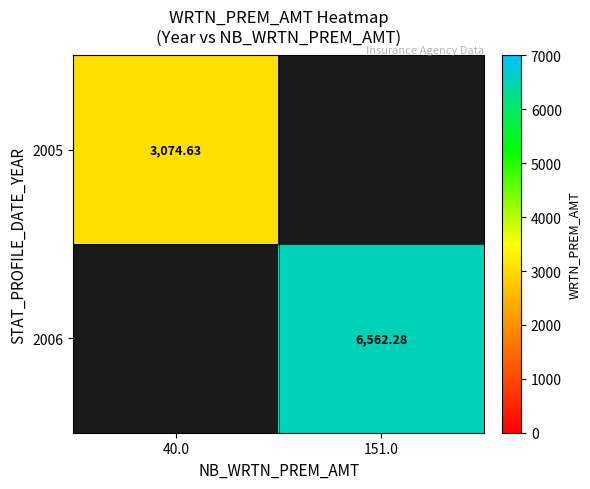

What is the greatest value displayed?

6562.3